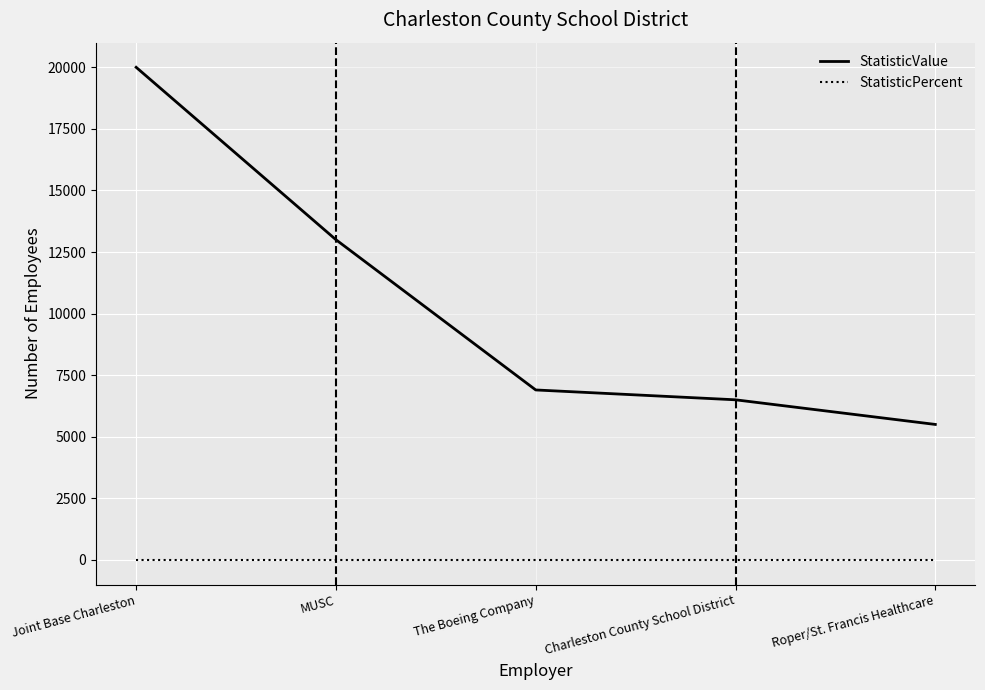

Rank the categories by StatisticValue value from lowest to highest.

Roper/St. Francis Healthcare, Charleston County School District, The Boeing Company, MUSC, Joint Base Charleston